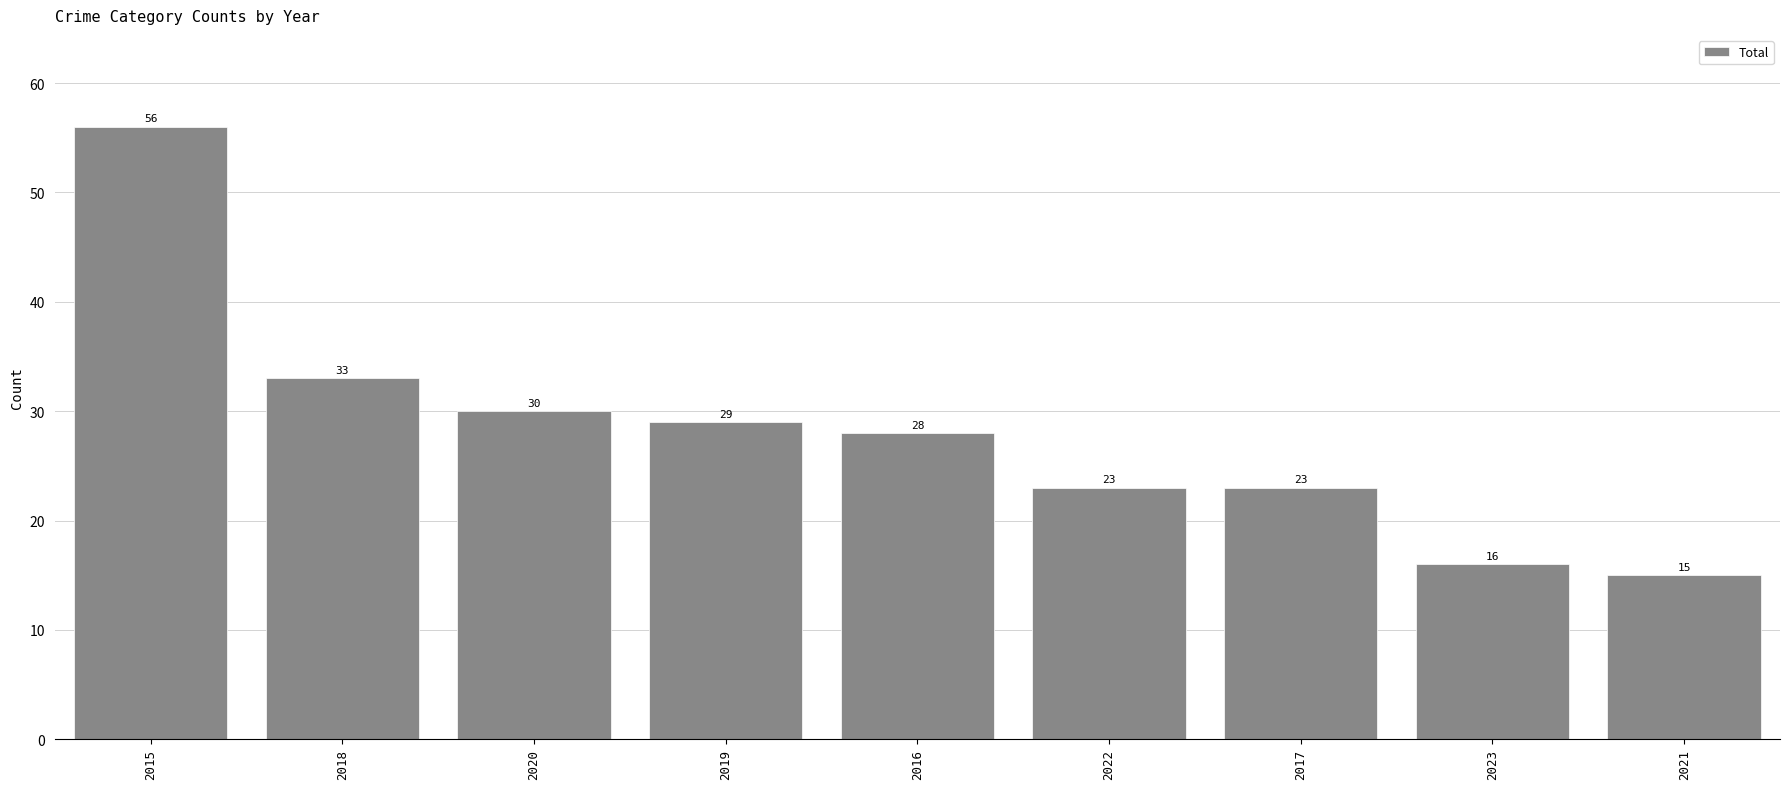

What is the difference between the maximum and minimum values?

41